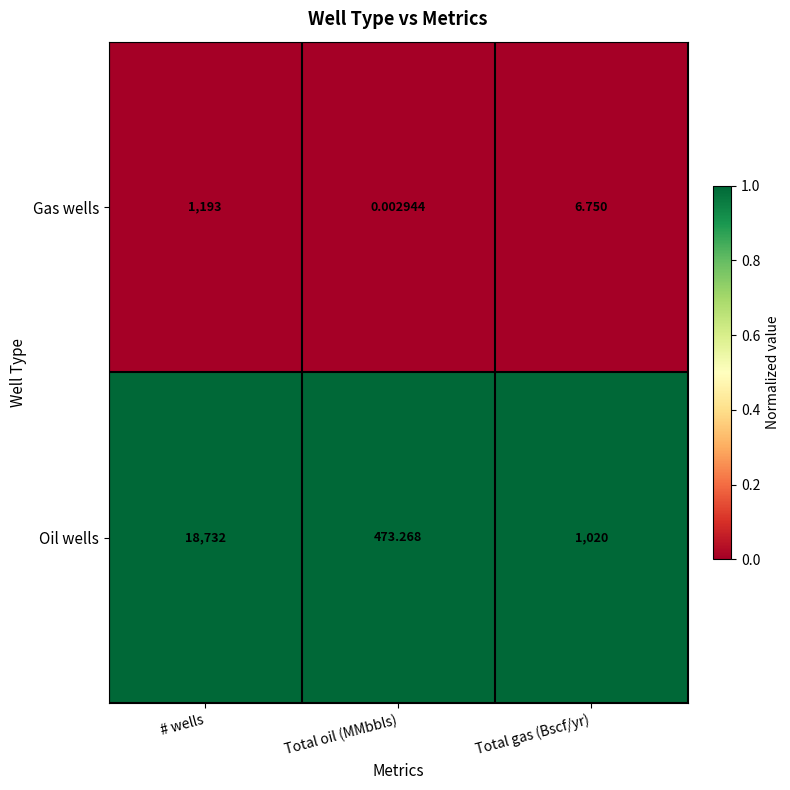

At how many categories does at least one series exceed 0?

3